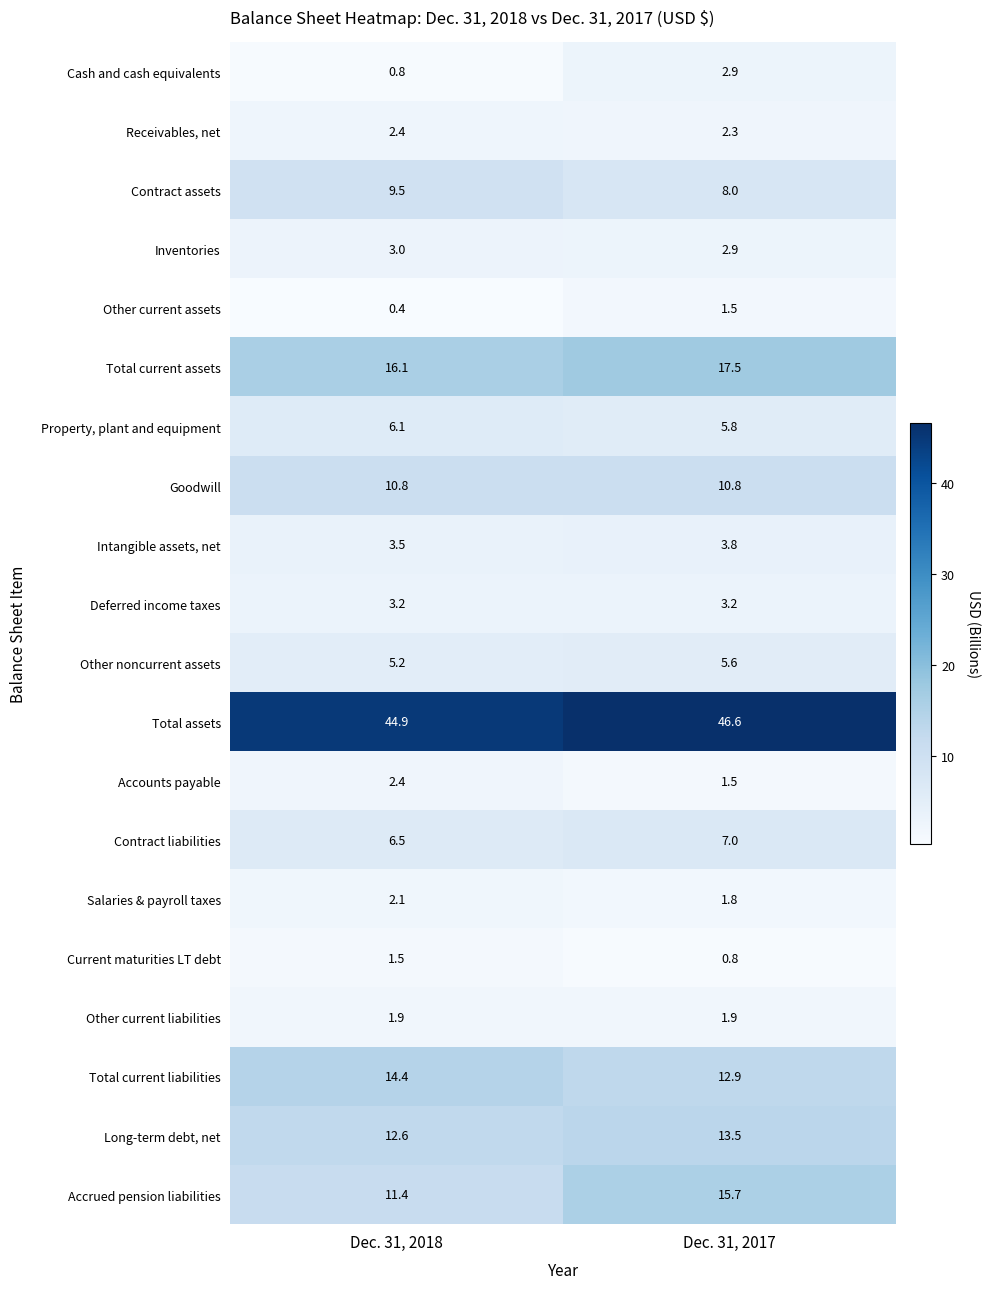

What is the average value of the Salaries & payroll taxes series?

2.0